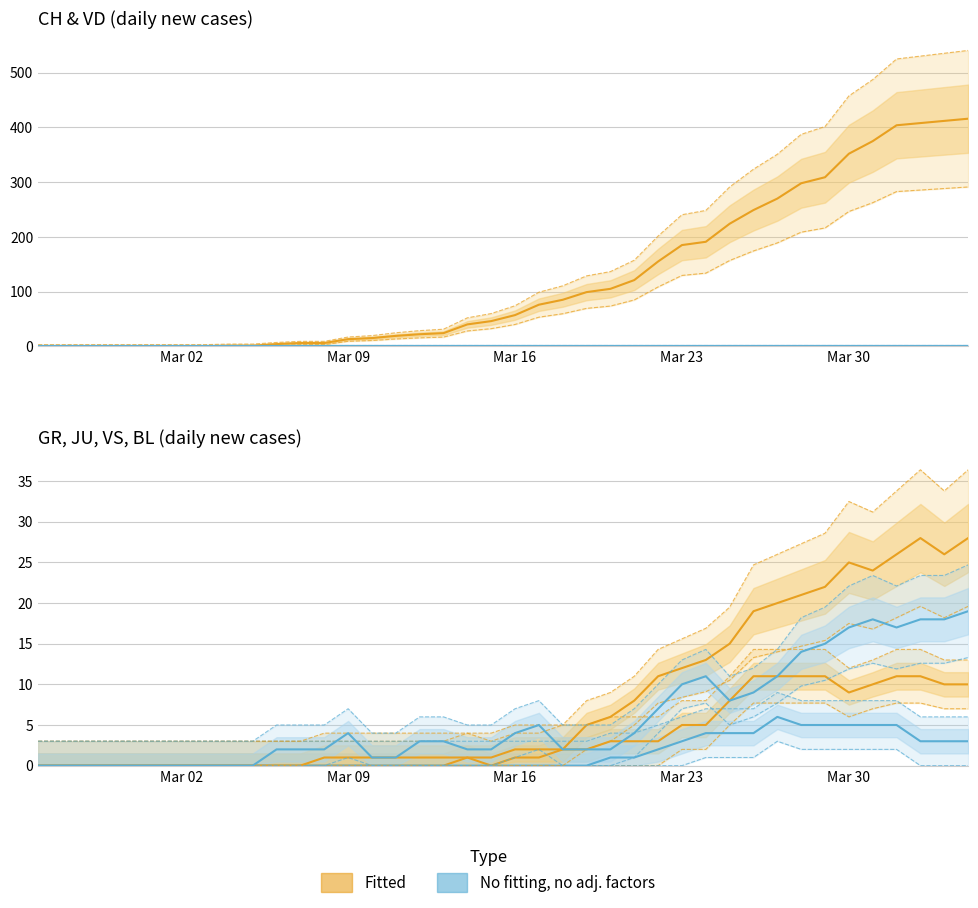

How many lines are shown in the chart?

6